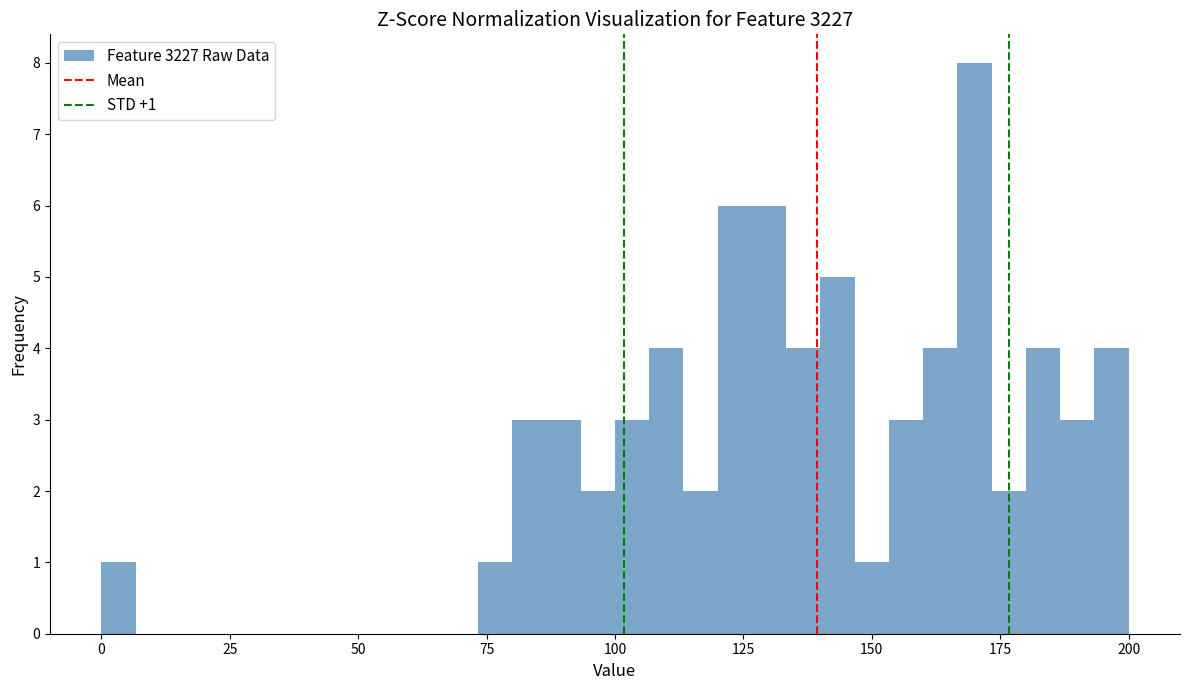

Around what value on the x-axis is the tallest bar? Give the approximate position of its centre, as read against the axis.

170